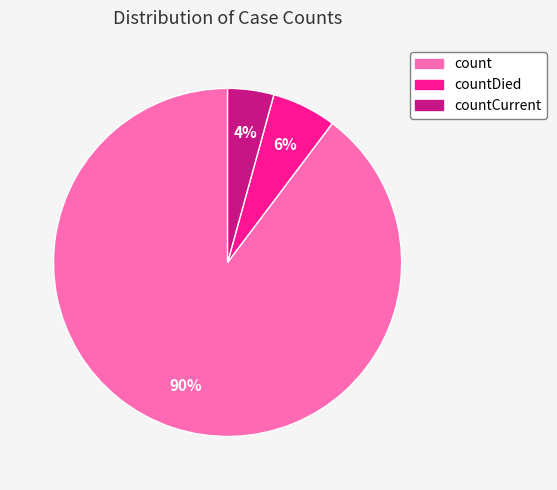

To the nearest percent, what is the average slice percentage?

33%